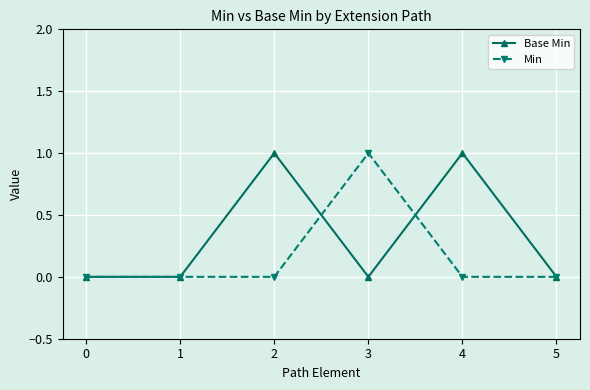

What is the greatest value displayed?

1